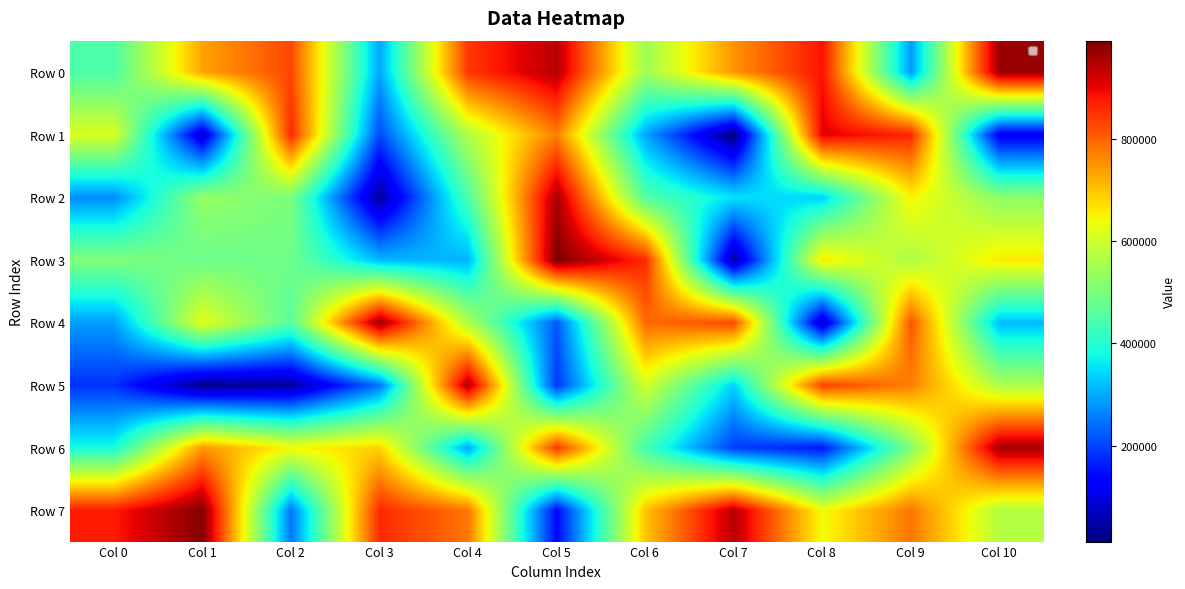

Rank the series at Col 8 from lowest to highest value.

Row 4, Row 6, Row 2, Row 7, Row 3, Row 5, Row 0, Row 1